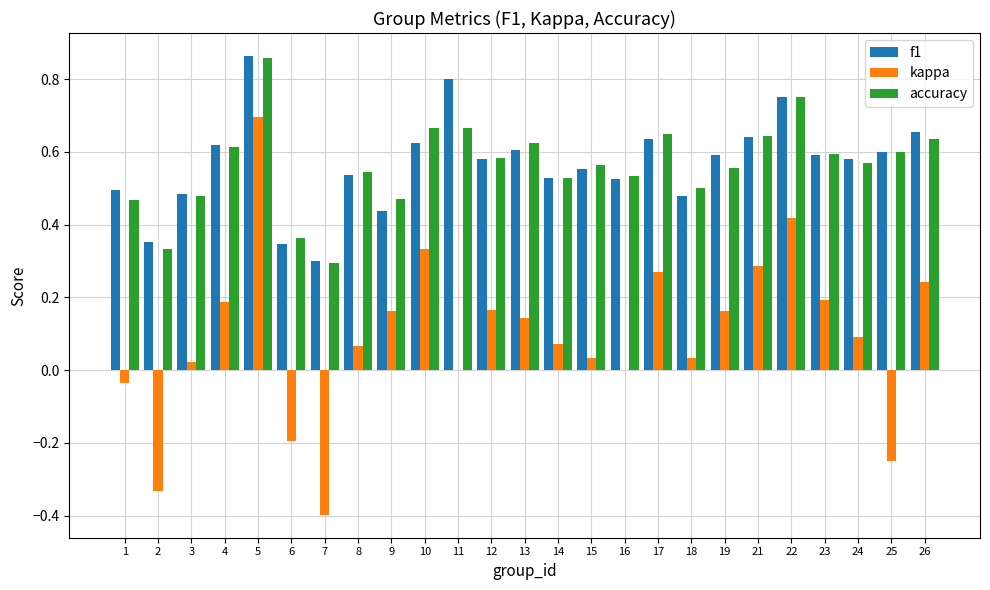

At which category is the sum across all series the highest?

5